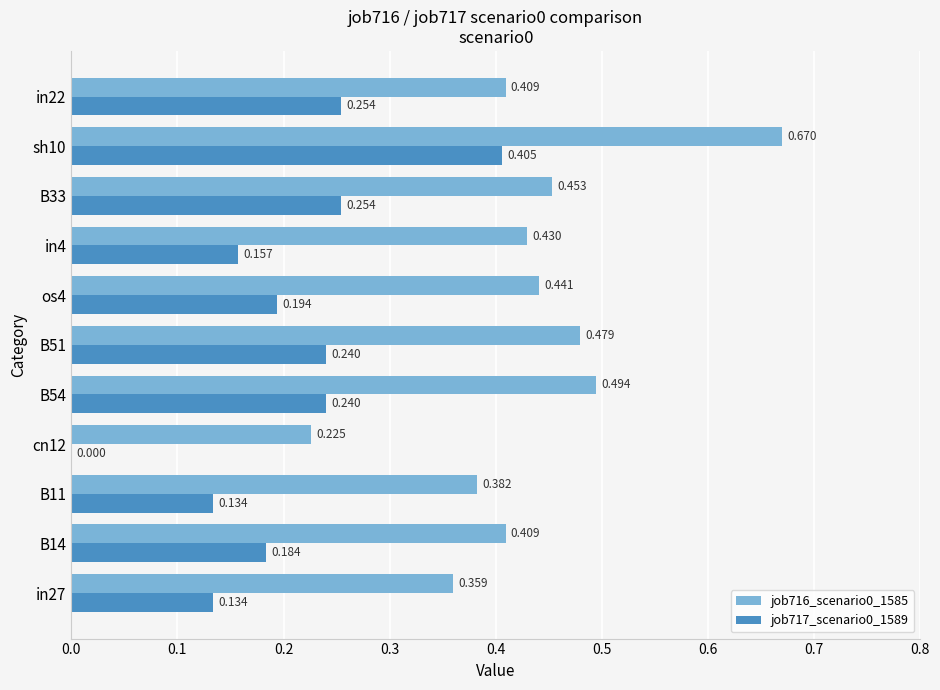

What is the maximum value for job716_scenario0_1585?

0.7